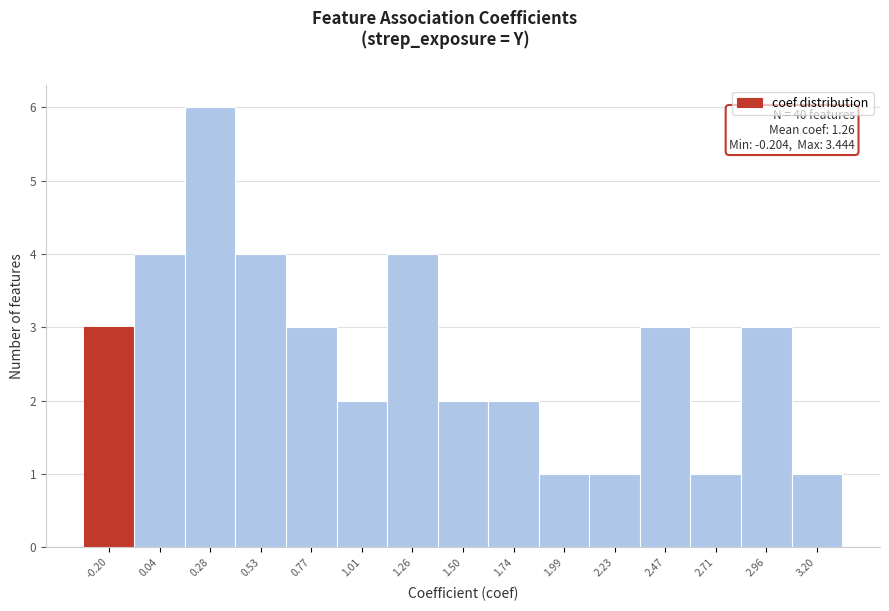

Reading left to right, list all the values displayed in this chart.

-0.20=3	0.04=4	0.28=6	0.53=4	0.77=3	1.01=2	1.26=4	1.50=2	1.74=2	1.99=1	2.23=1	2.47=3	2.71=1	2.96=3	3.20=1